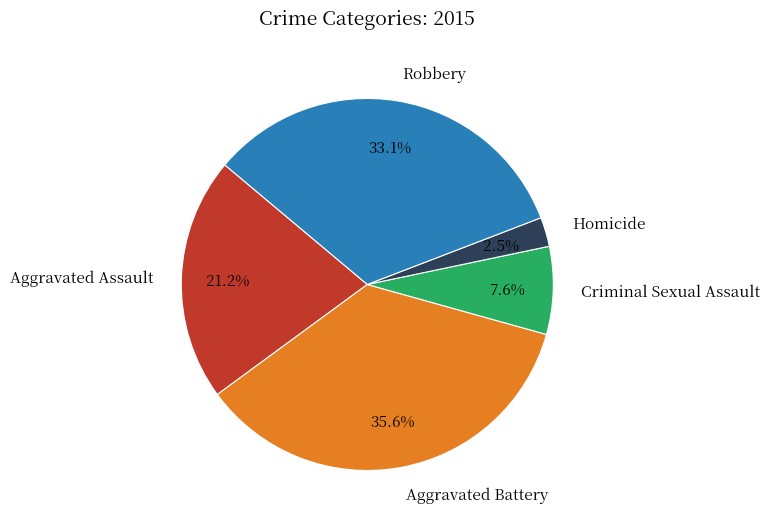

To the nearest percent, what is the difference between the largest and smallest slice percentages?

33%